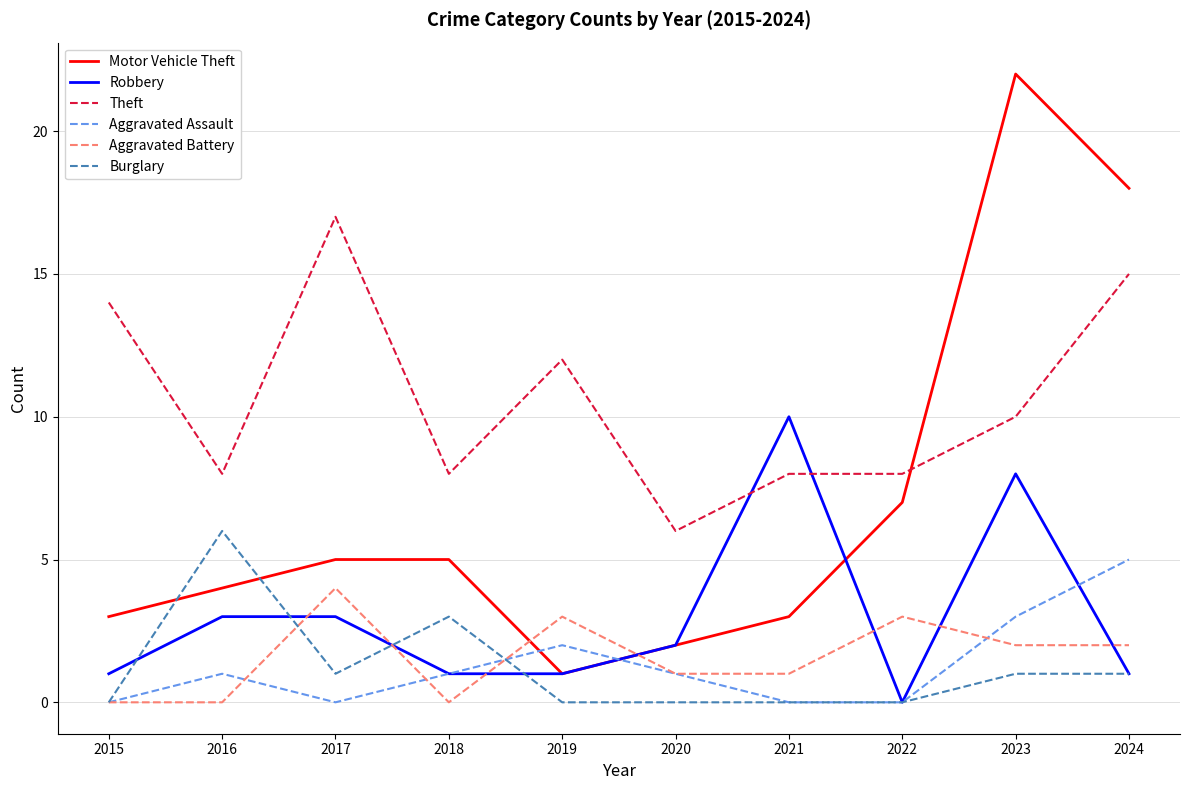

Where does the Aggravated Battery series first go above 2?

2017